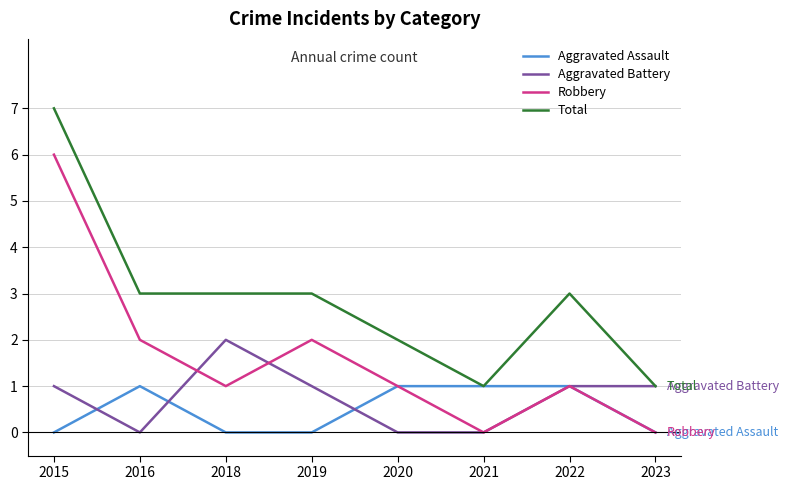

Is the value of Robbery at 2019 greater than the value of Aggravated Assault at 2020?

Yes